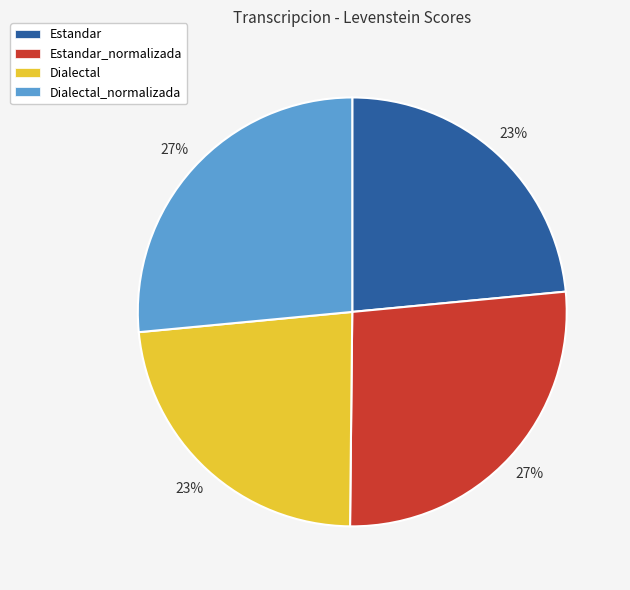

Do Dialectal and Estandar together represent more than half of the pie?

No